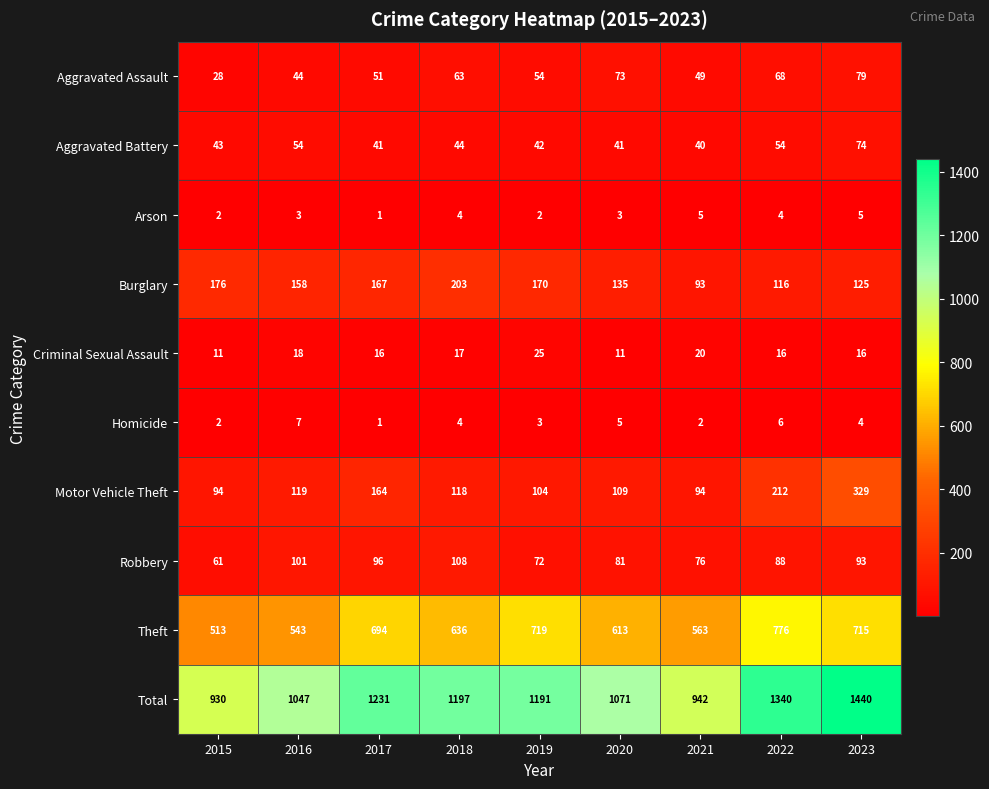

The Arson series shows 5 at 2023. True or false?

True